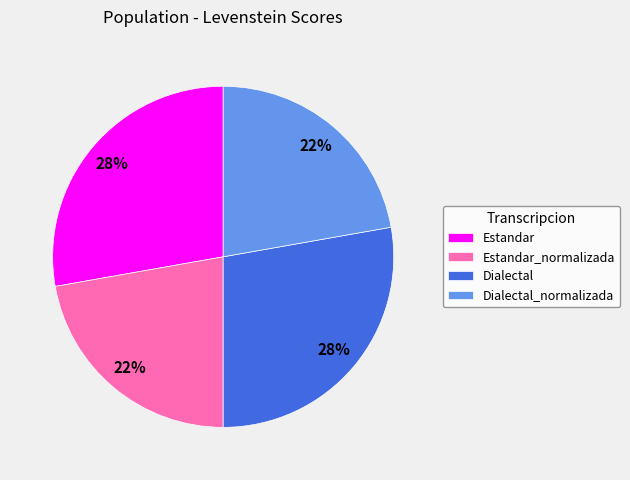

To the nearest percent, what is the difference between the Estandar_normalizada and Estandar slice percentages?

6%